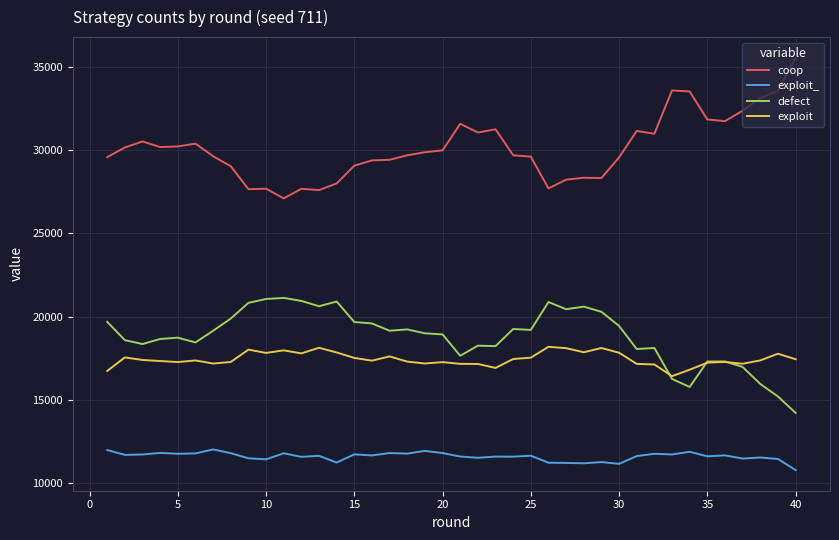

What is the minimum value for defect?

14223